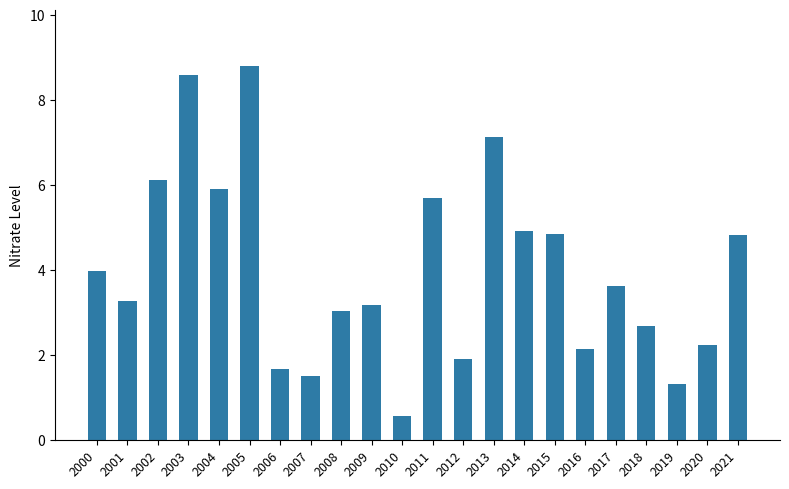

What is the value of the 14th bar from the left?

7.1